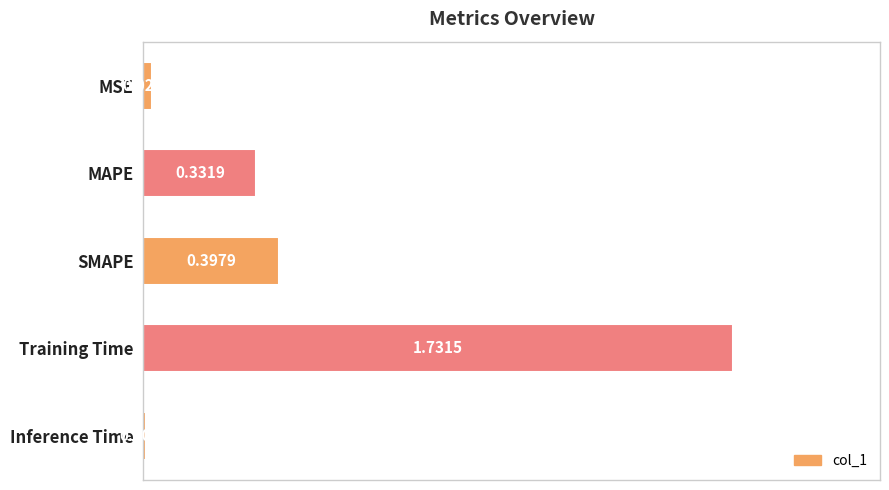

At which category does the chart reach its peak across all series?

Training Time